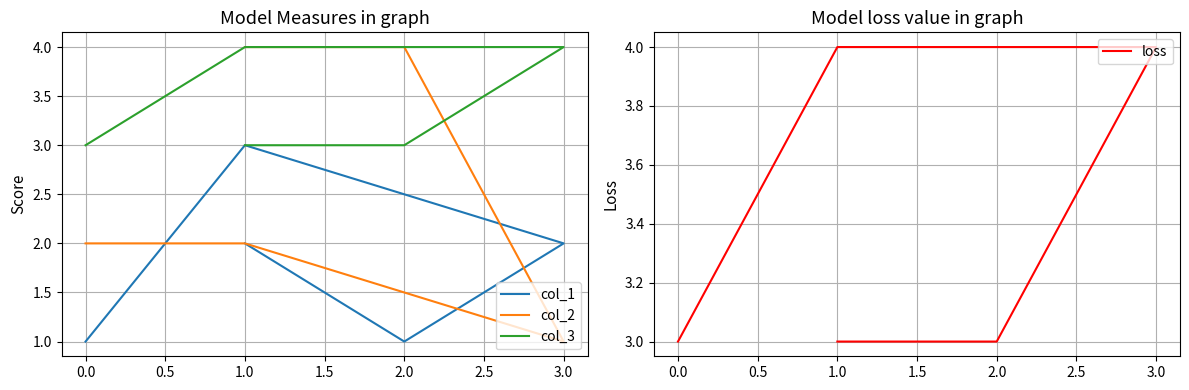

How many lines are shown in the chart?

4